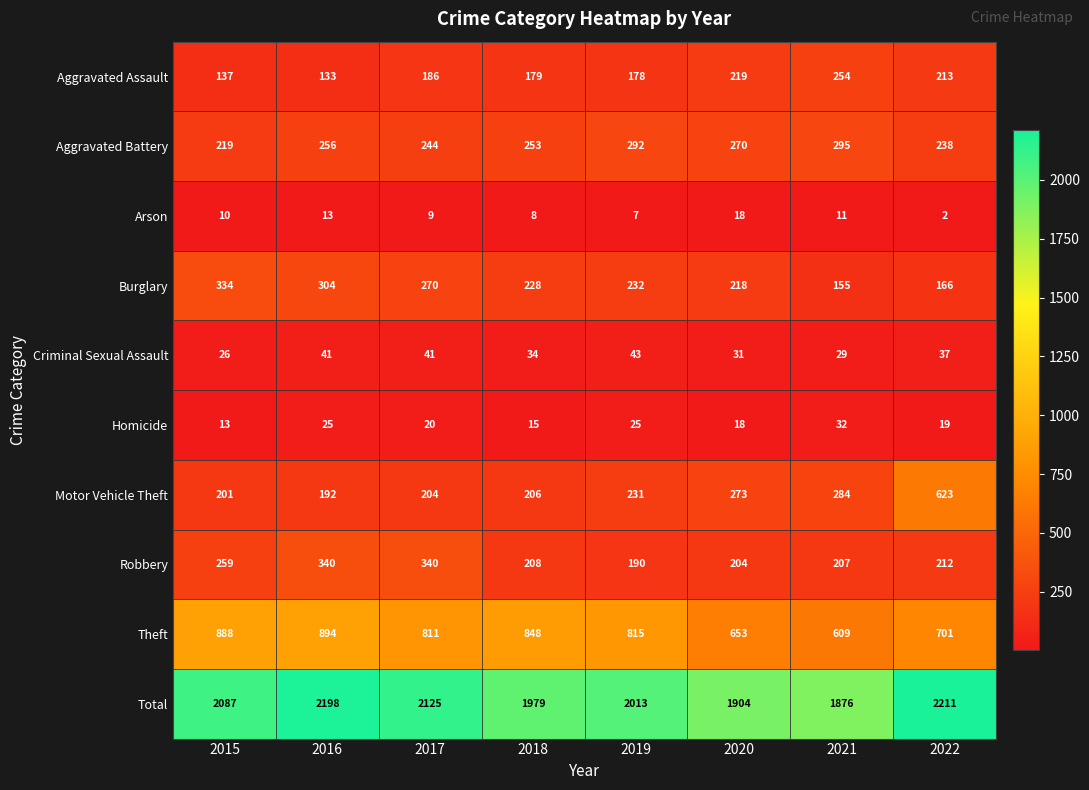

At which label is Theft closest to 751?

2022